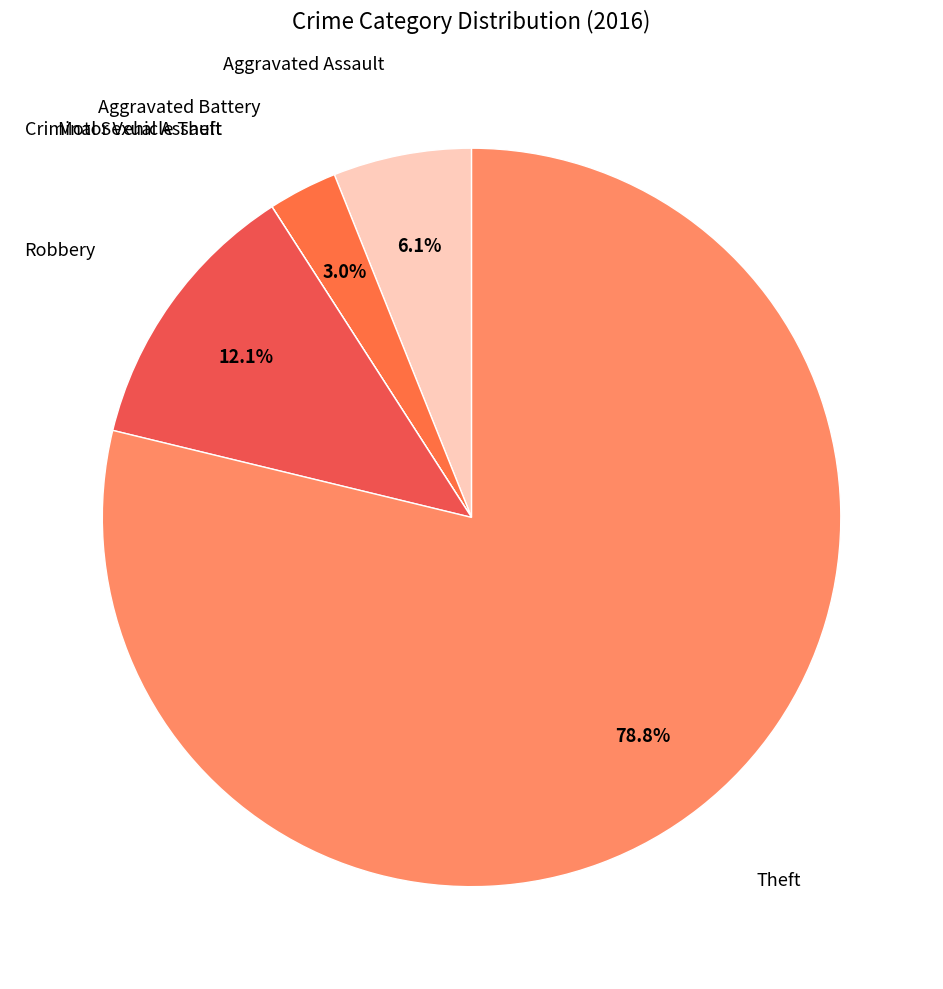

Rank the categories by value from lowest to highest.

Criminal Sexual Assault, Motor Vehicle Theft, Aggravated Battery, Aggravated Assault, Robbery, Theft